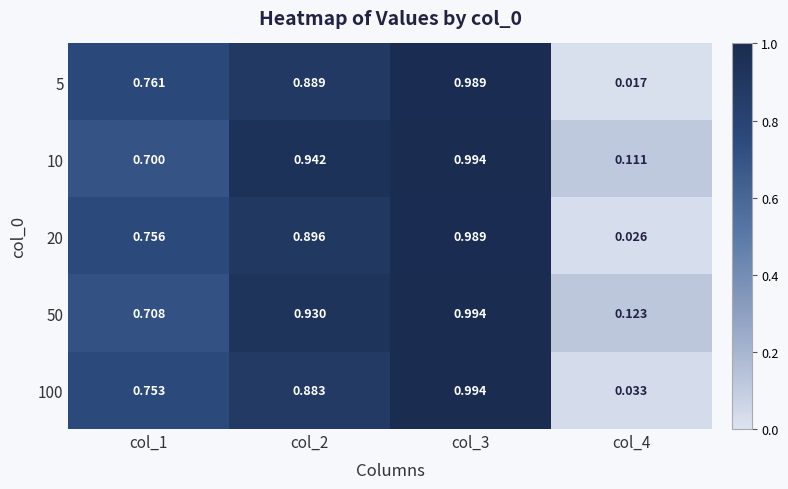

Is the value of 100 at col_1 greater than the value of 5 at col_2?

No